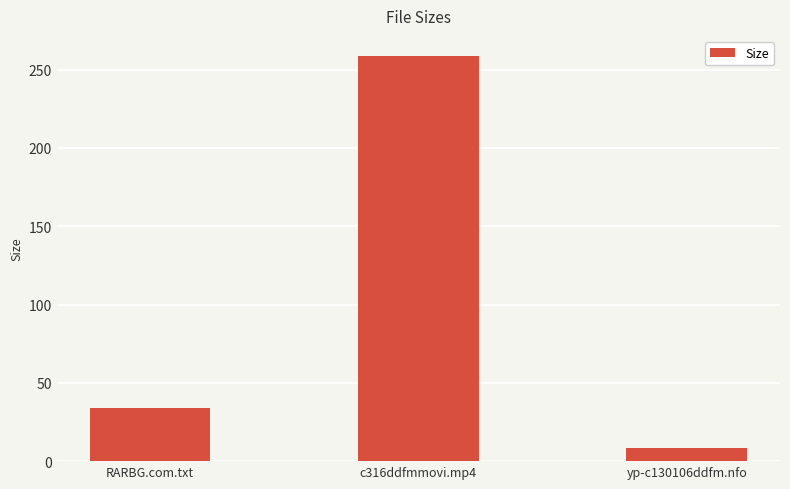

What is the difference between the maximum and minimum values?

250.3